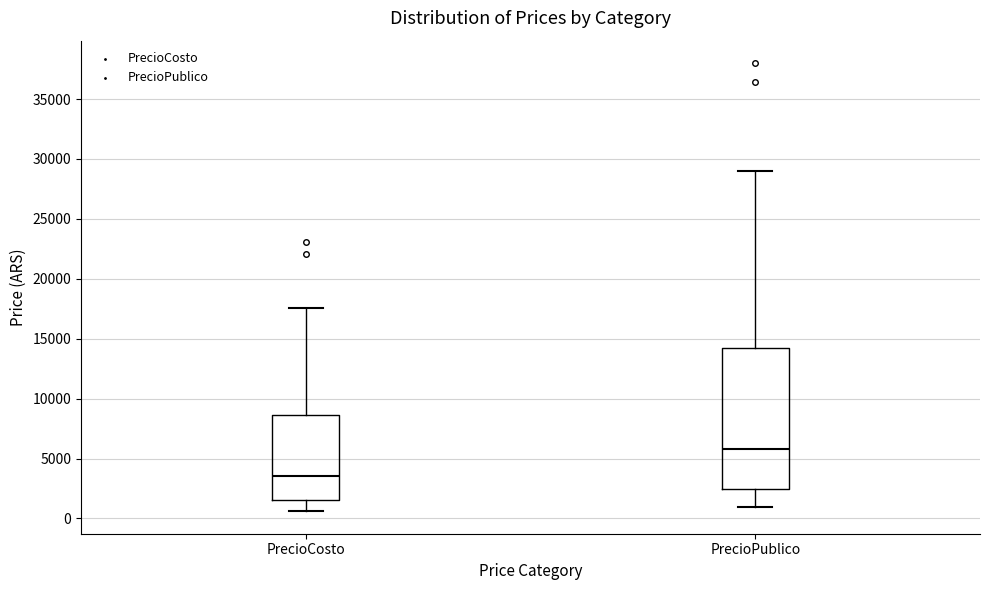

Where is the upper edge of the box for PrecioPublico on the y-axis? The values are not printed on the chart, so give them approximately, as read against the axis.

14000